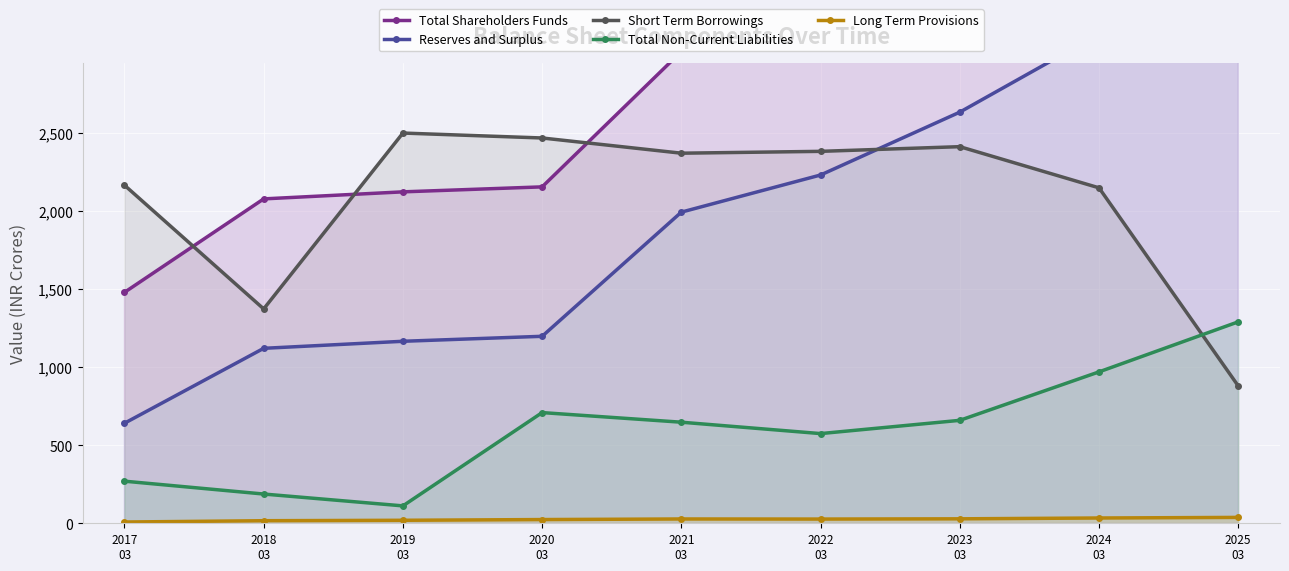

At which category is the sum across all series the highest?

2025
03